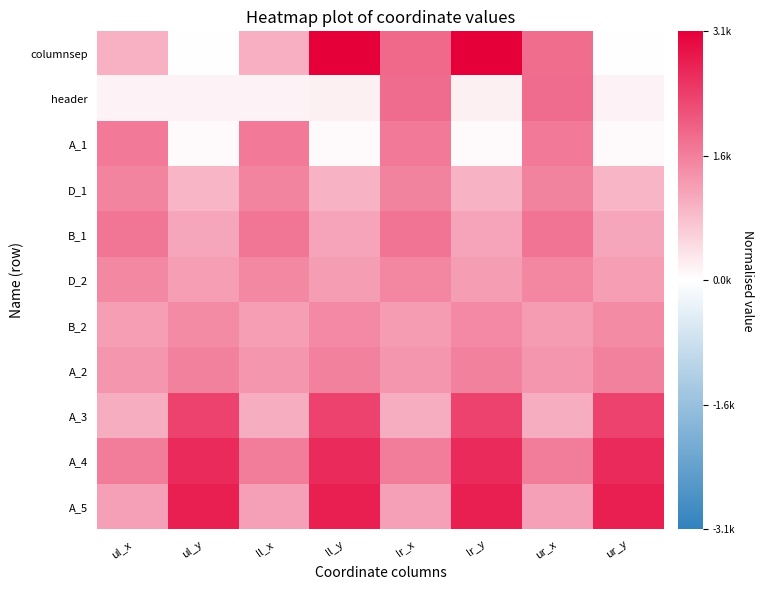

What is the greatest value displayed?

1.0